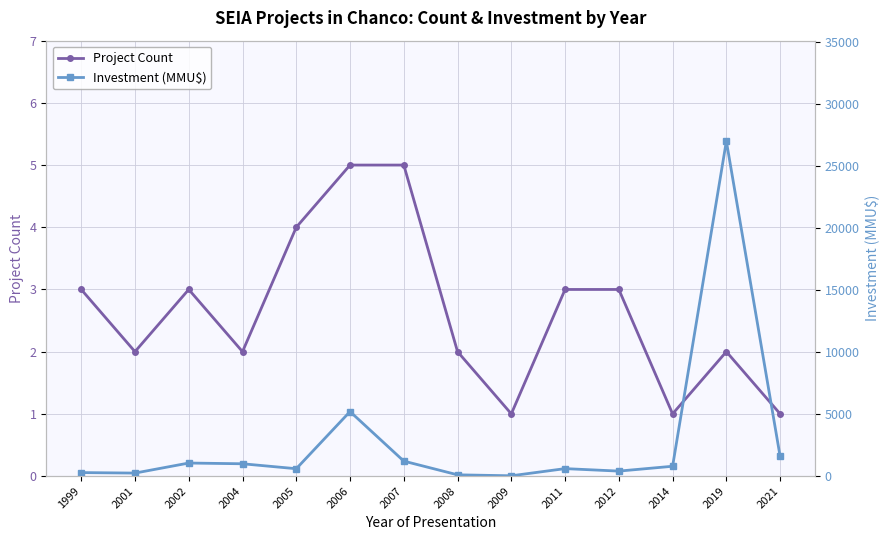

Which series has the widest spread of values?

Investment (MMU$)